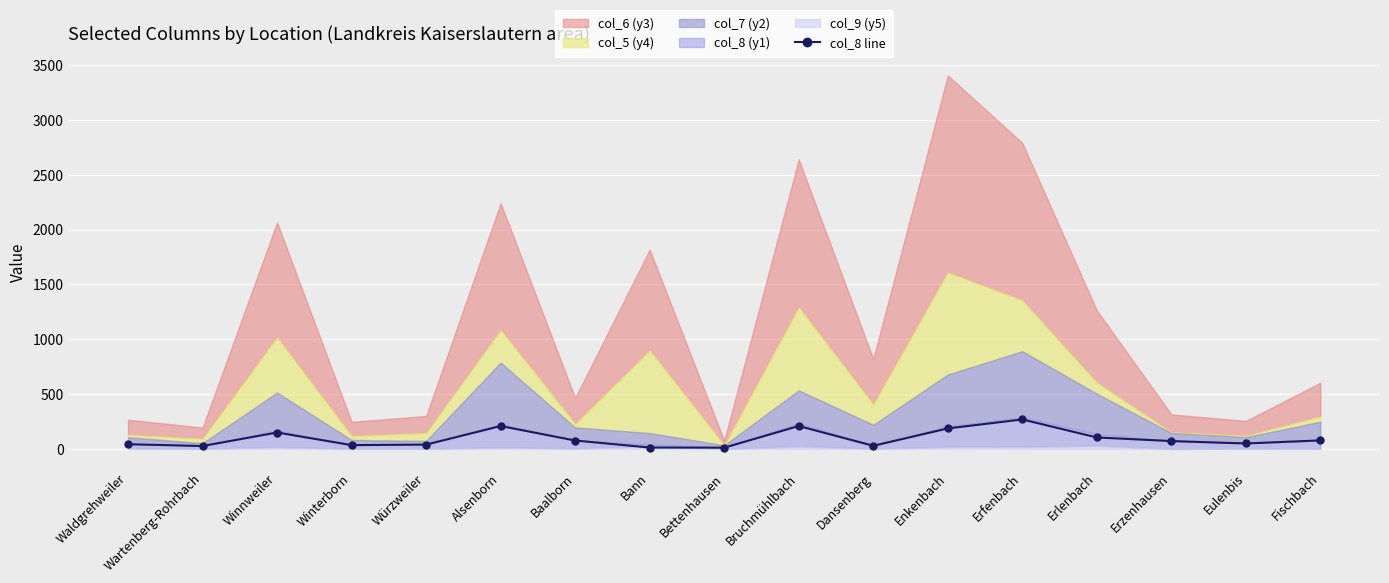

At which label does the data first exceed 72?

Winnweiler